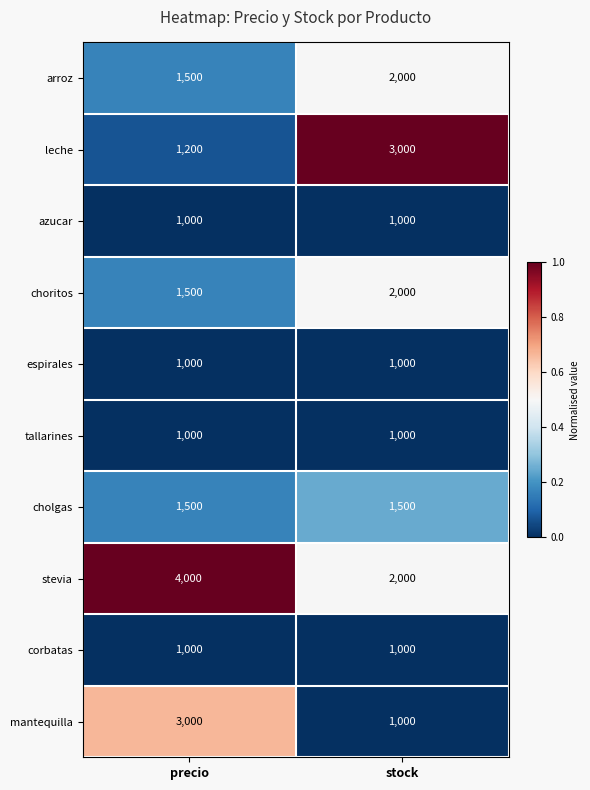

What is the difference between the maximum and minimum values in the mantequilla series?

2000